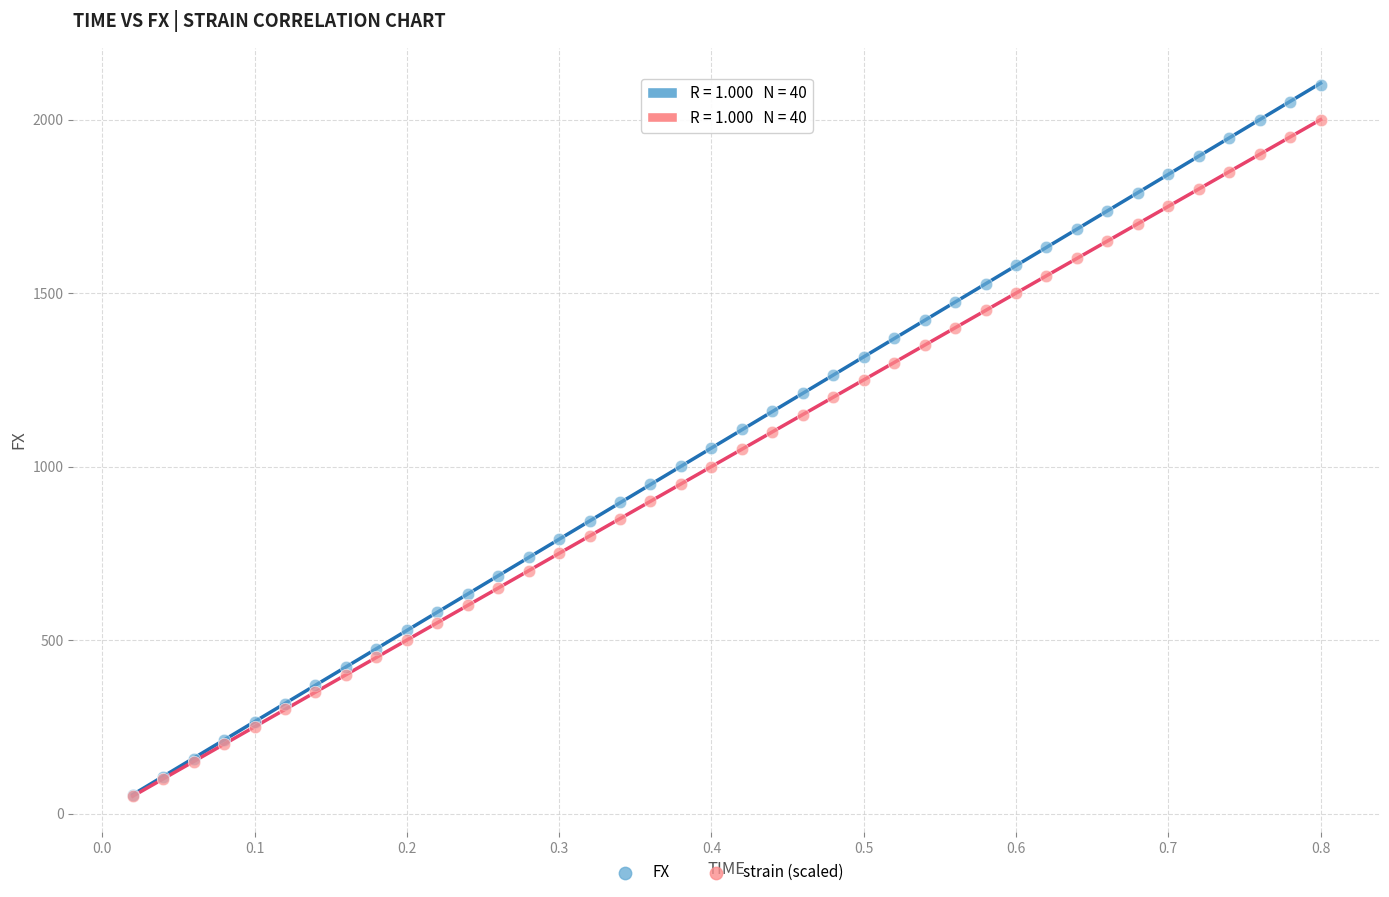

What are all the series names shown in the legend?

FX, strain (scaled)